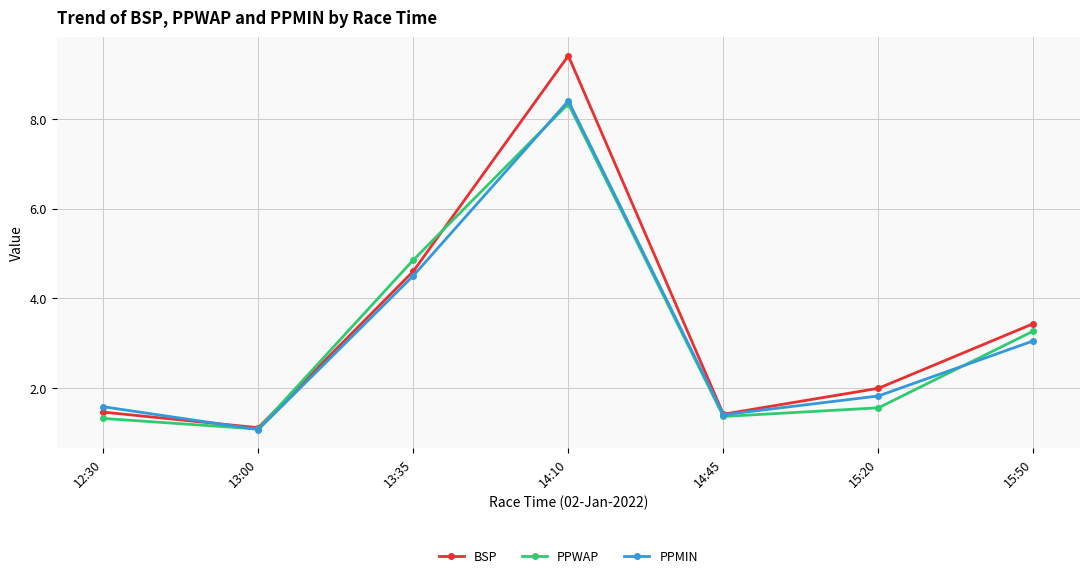

What are all the series names shown in the legend?

BSP, PPWAP, PPMIN